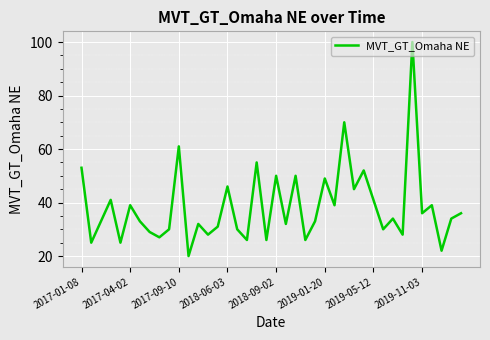

What is the smallest value displayed?

20